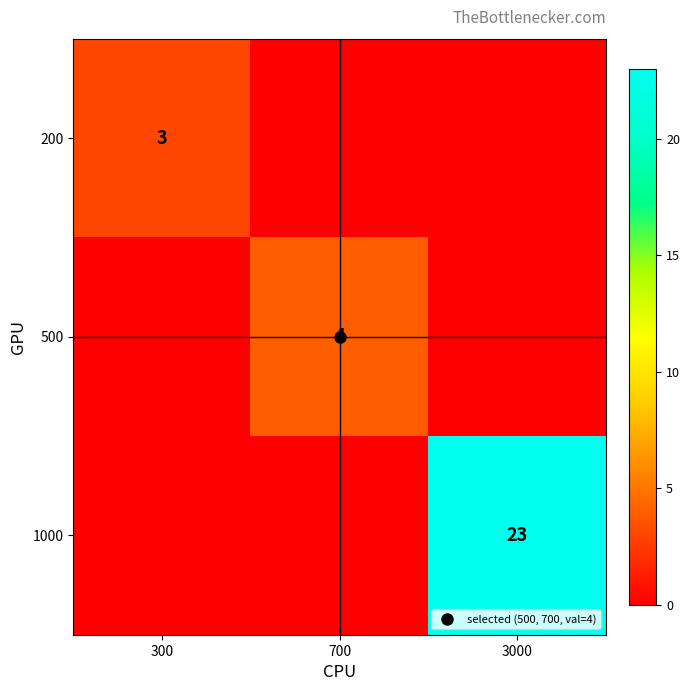

True or false: 500 has a value of 2 at 700.

False